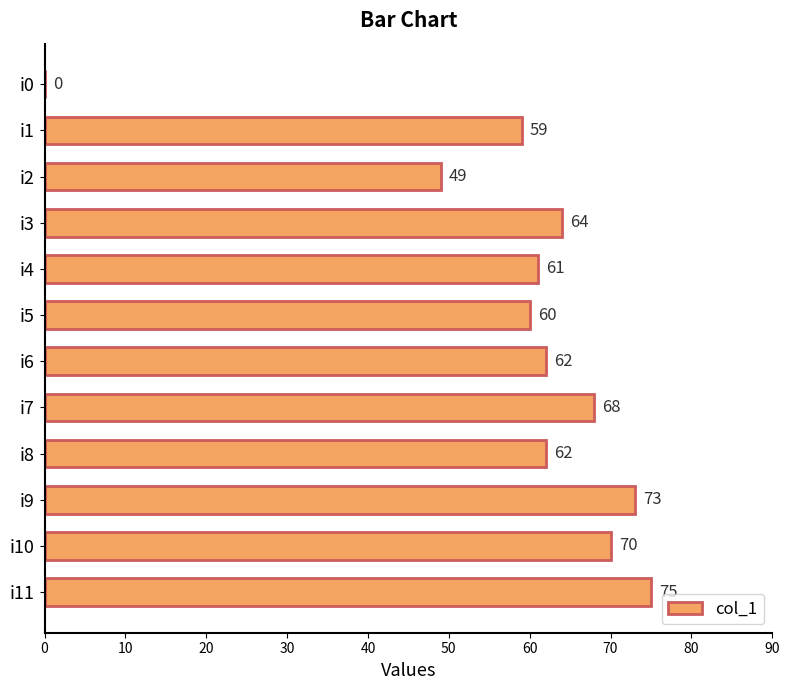

Reading top to bottom, extract all data points from this chart.

i0=0	i1=59	i2=49	i3=64	i4=61	i5=60	i6=62	i7=68	i8=62	i9=73	i10=70	i11=75